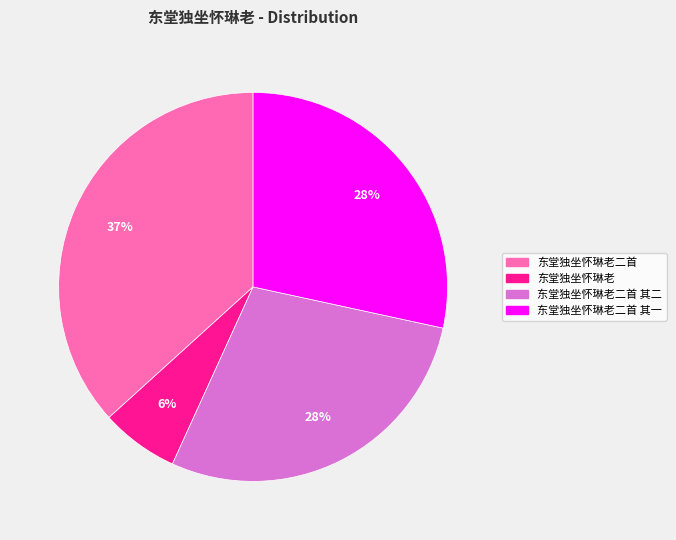

The 东堂独坐怀琳老二首 slice represents 48% of the pie. True or false?

False